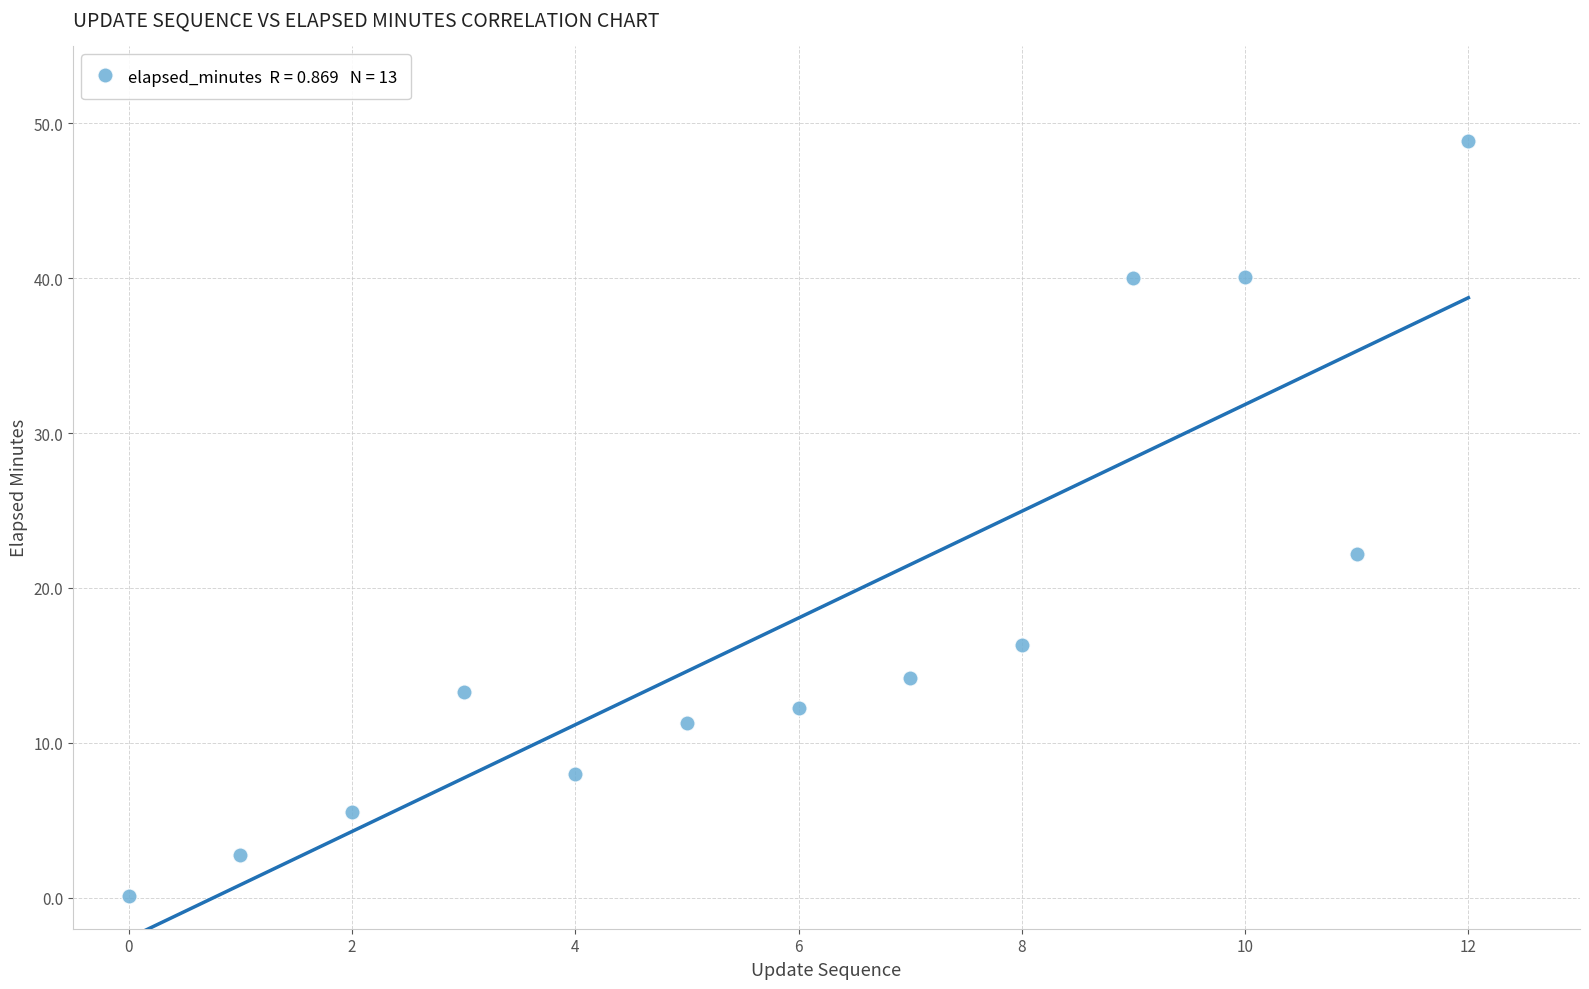

What Y value in the scatter plot is closest to 24?

22.2